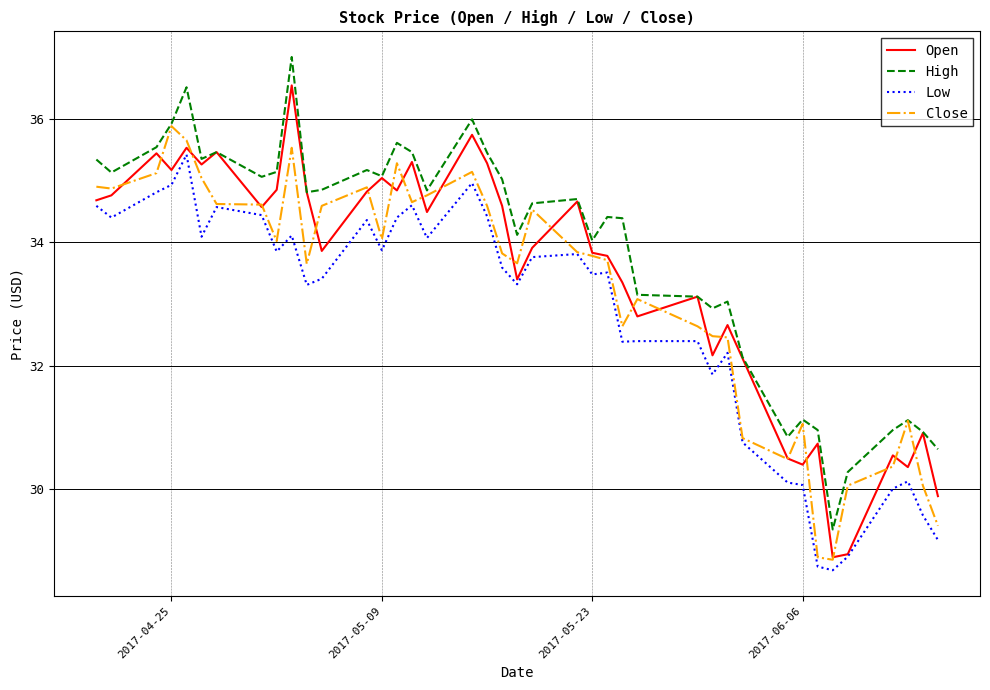

How many categories are shown in the chart?

40